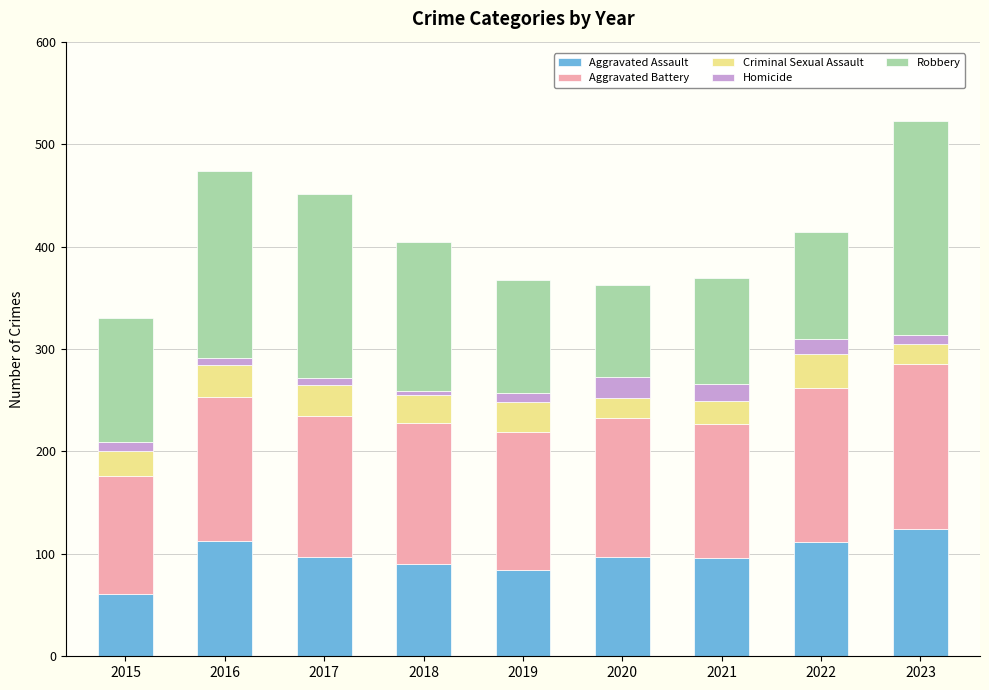

Is it true that Aggravated Assault equals 90 at 2018?

True